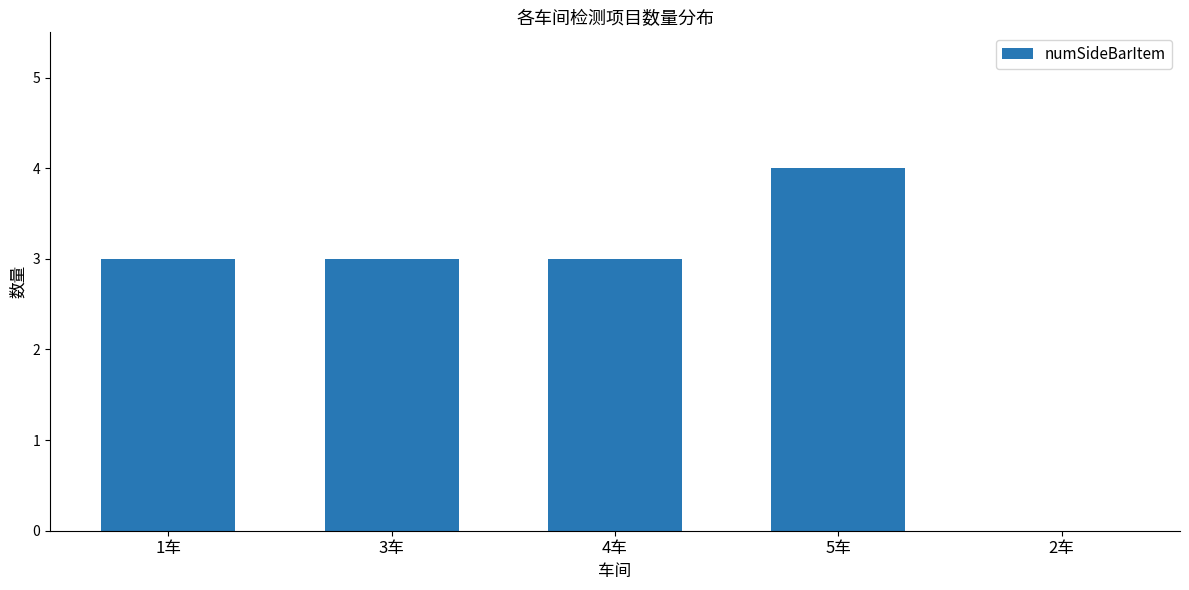

Which label corresponds to the largest value in the chart?

5车